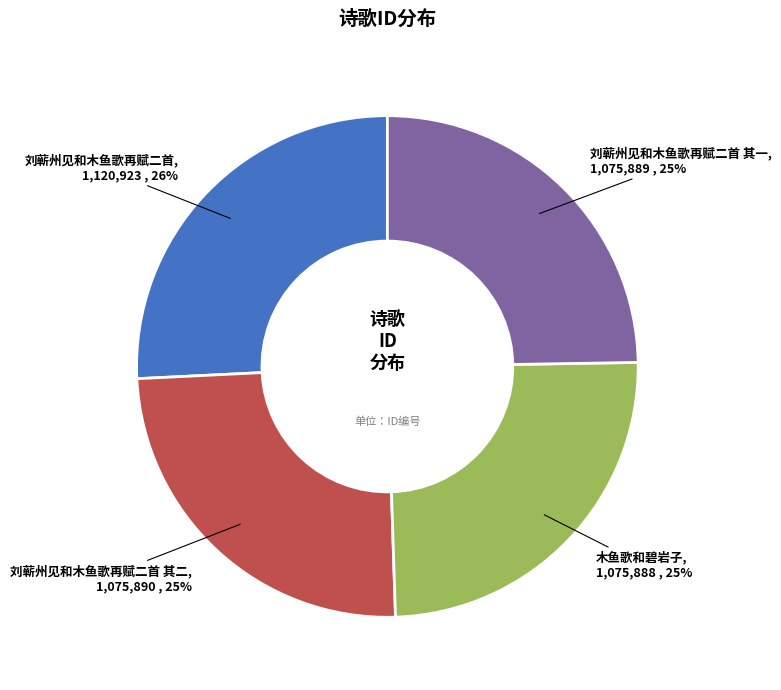

Does 刘蕲州见和木鱼歌再赋二首 account for over 50% of the chart?

No